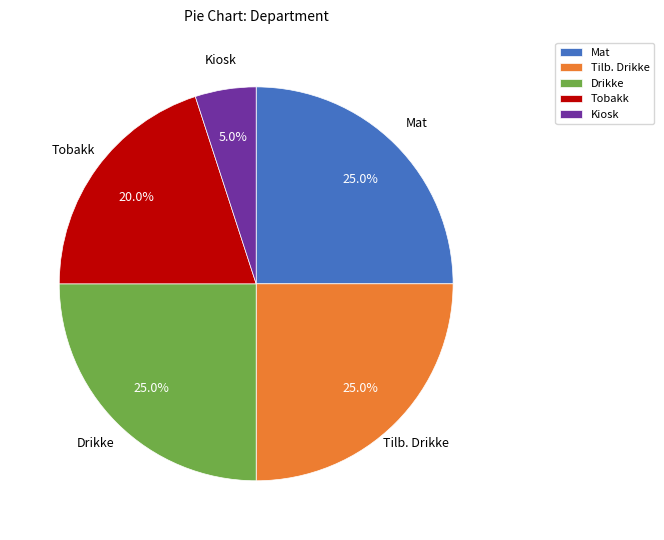

To the nearest percent, what is the average slice percentage?

20%